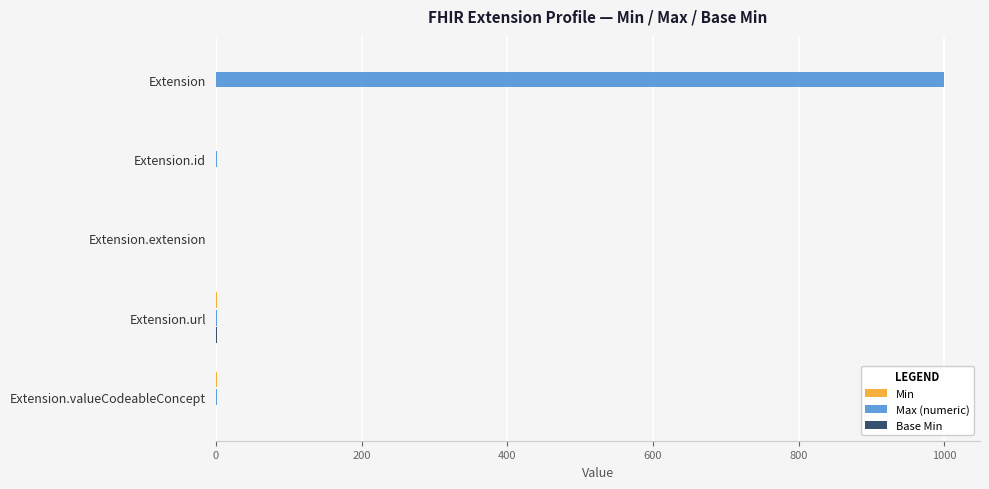

Which series has the largest total across all categories?

Max (numeric)